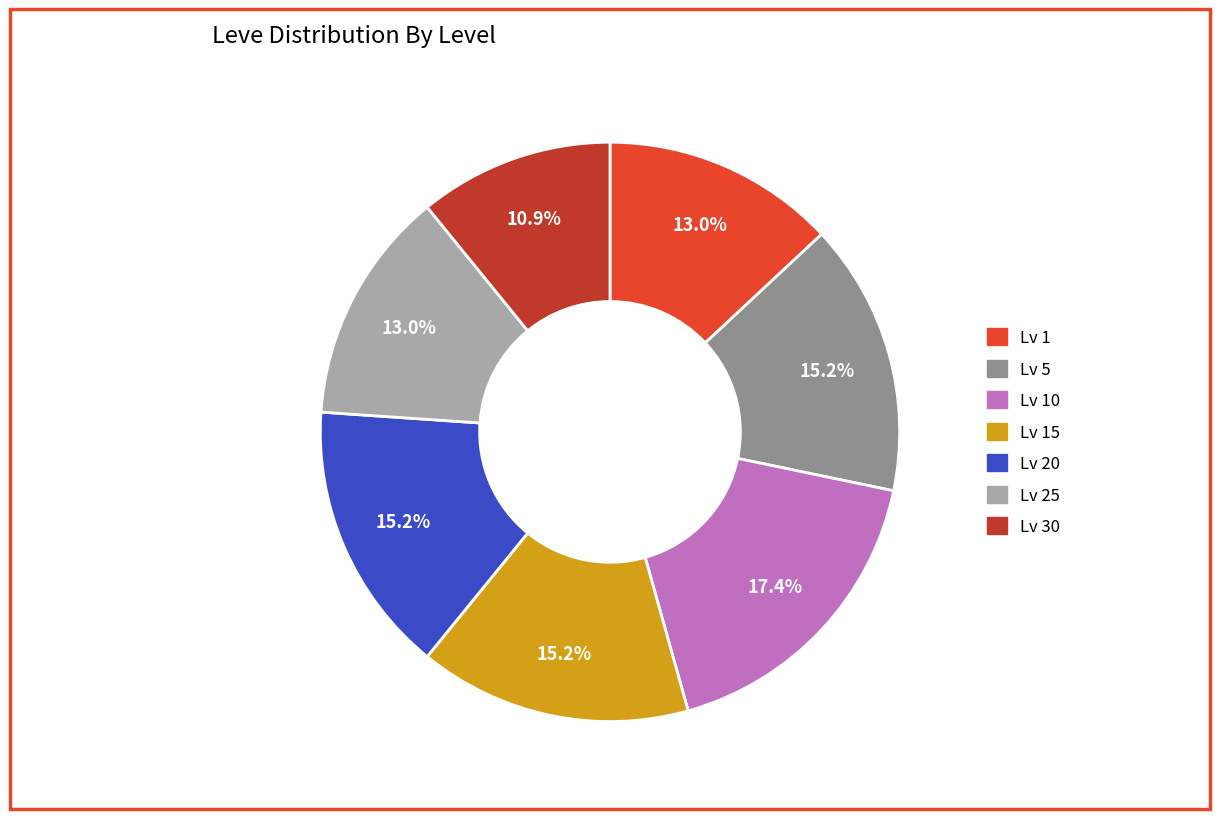

Does any single category account for the majority?

No